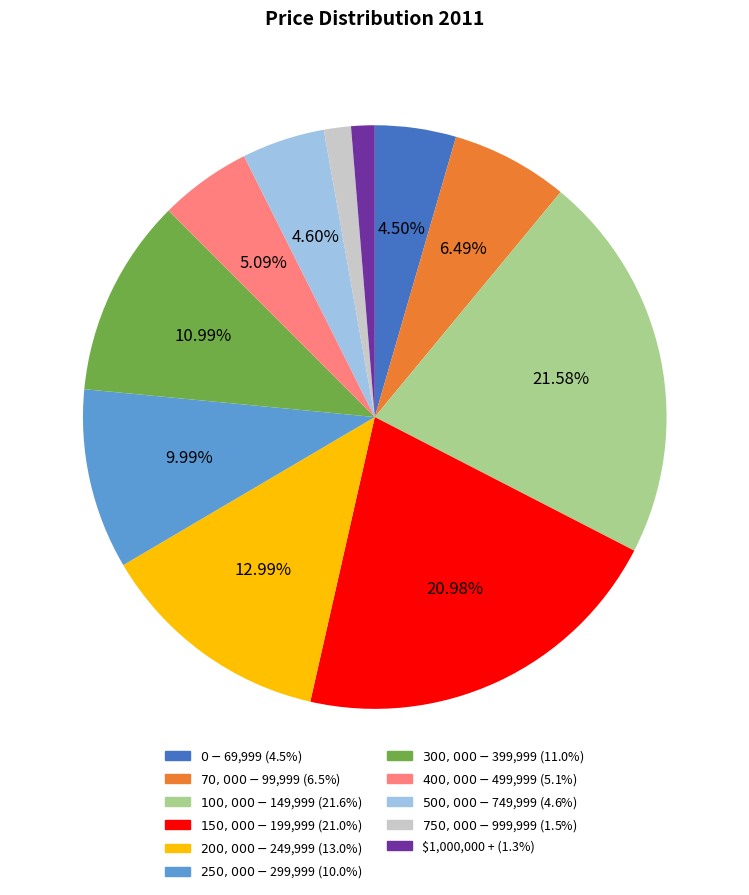

How many slices are in this pie chart?

11